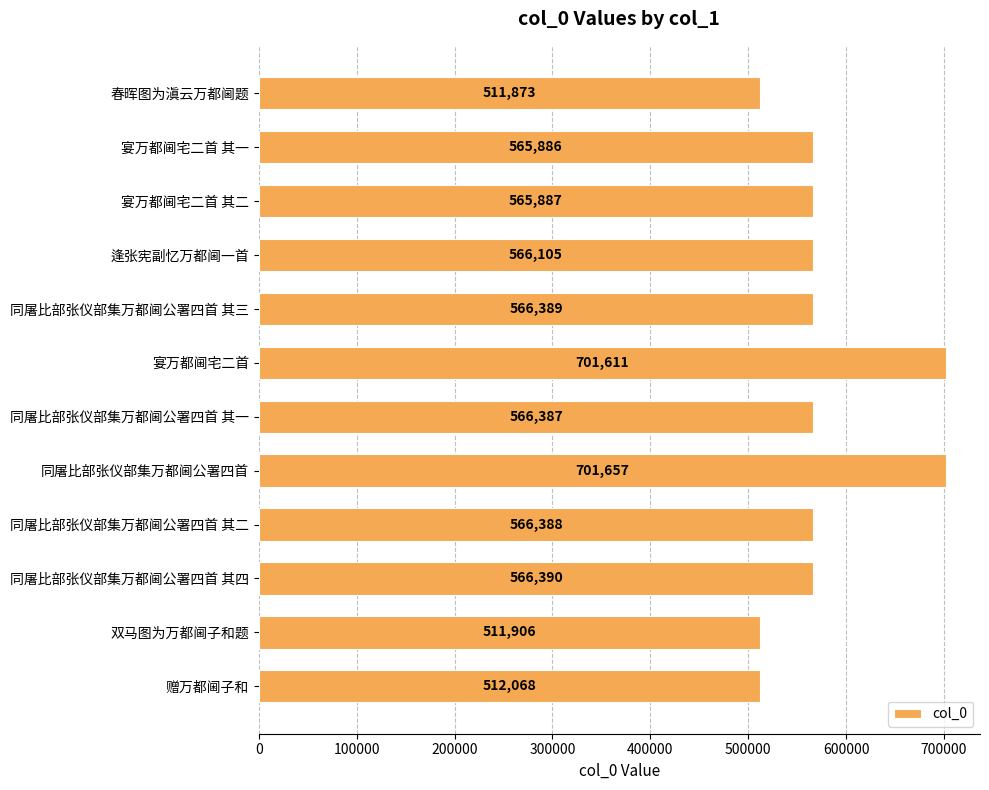

What is the smallest value displayed?

511873